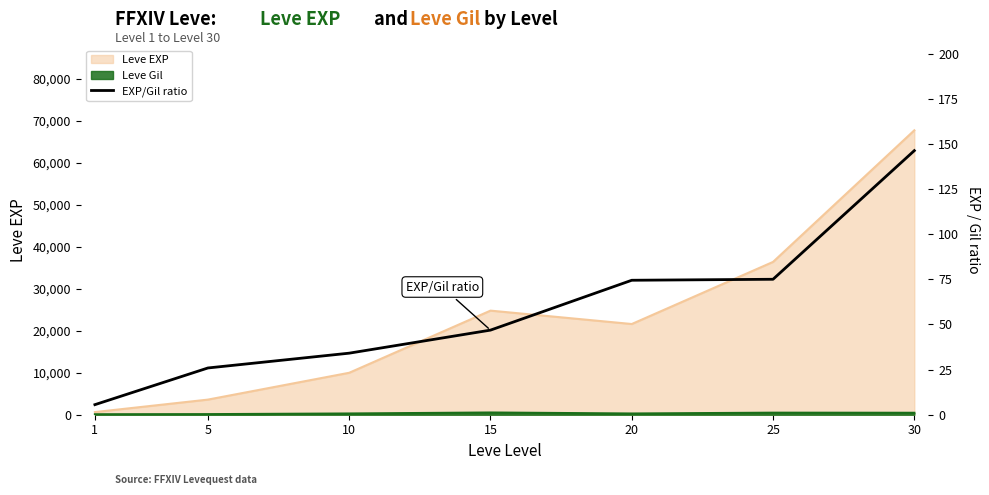

Reading right to left, transcribe all the data shown in this chart.

146.3	75.0	74.5	46.9	34.1	25.9	5.6